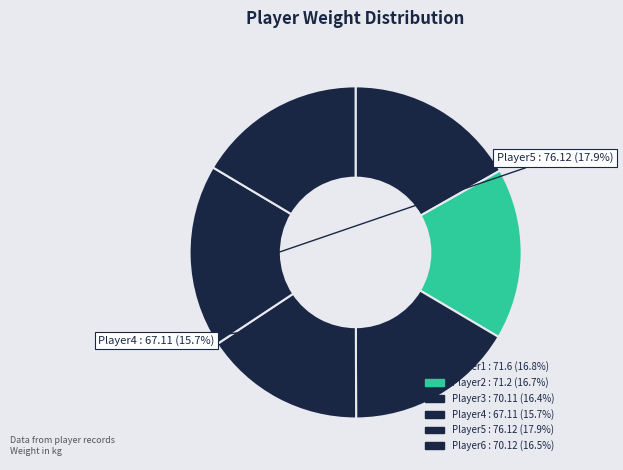

Which slice is the smallest?

Player4